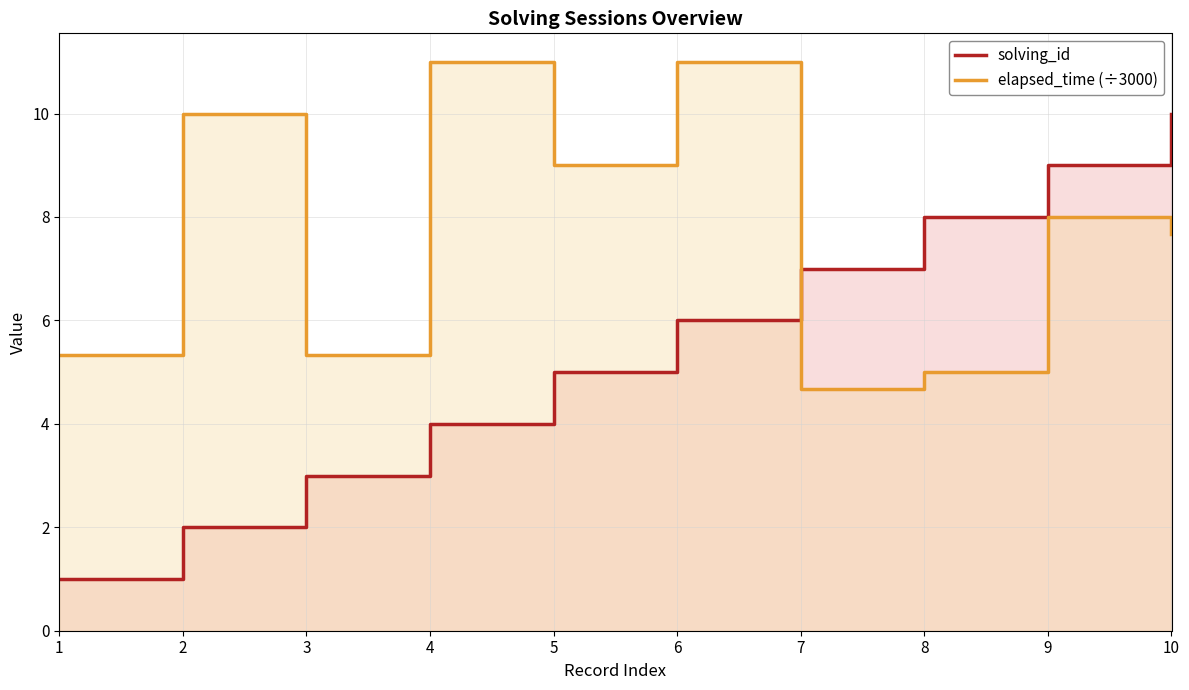

Which label corresponds to the largest value in the chart?

4